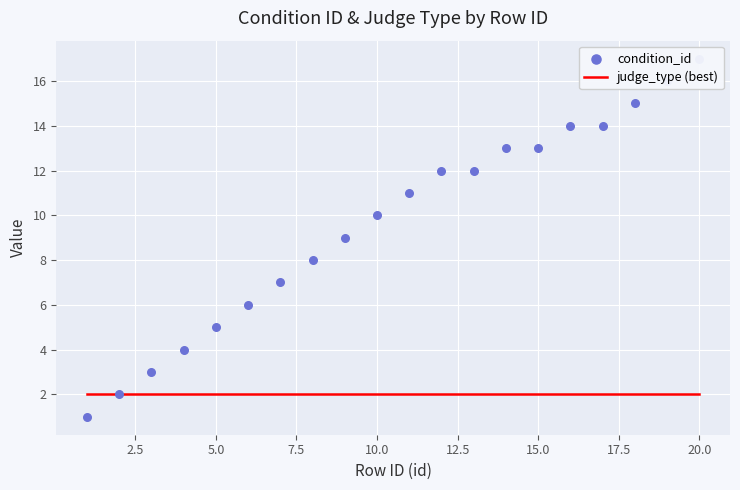

What is the total value across all series at 2.5?

4